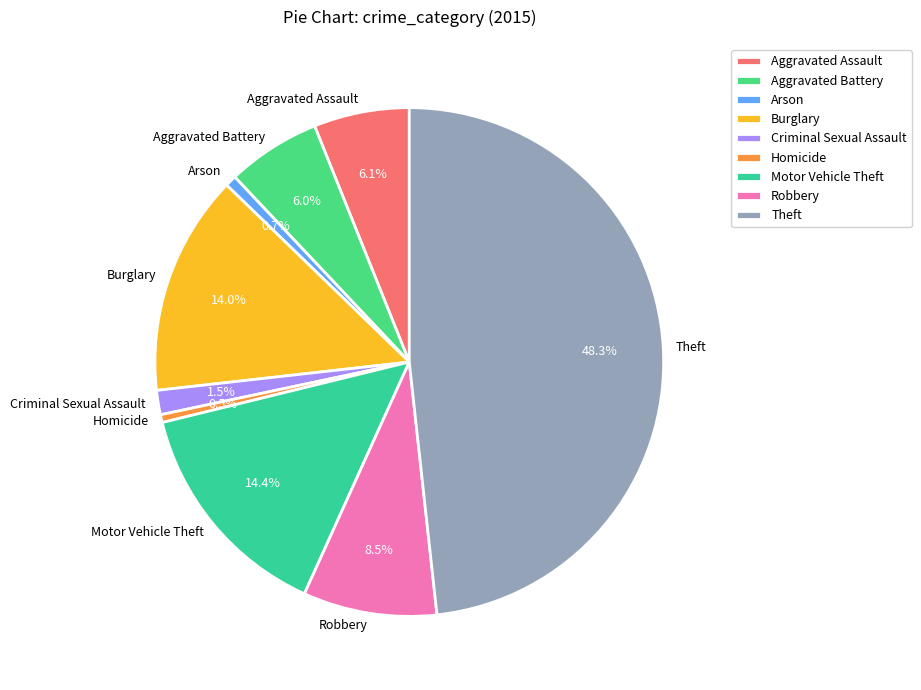

To the nearest percent, what is the combined percentage of Criminal Sexual Assault and Homicide?

2%